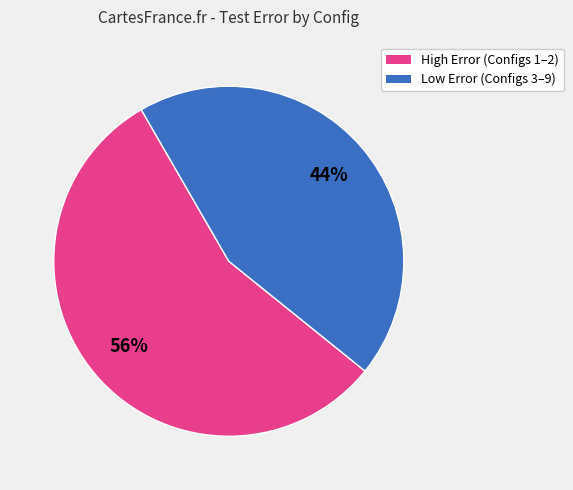

To the nearest percent, what is the difference between the largest and smallest slice percentages?

12%